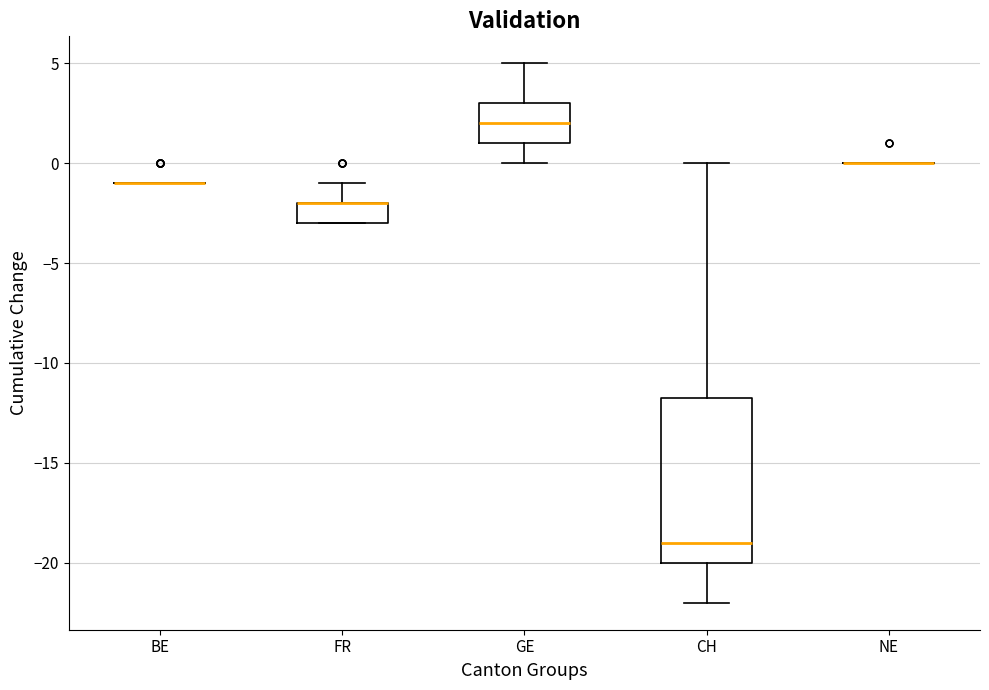

Which box is the tallest, from its lower edge to its upper edge?

CH